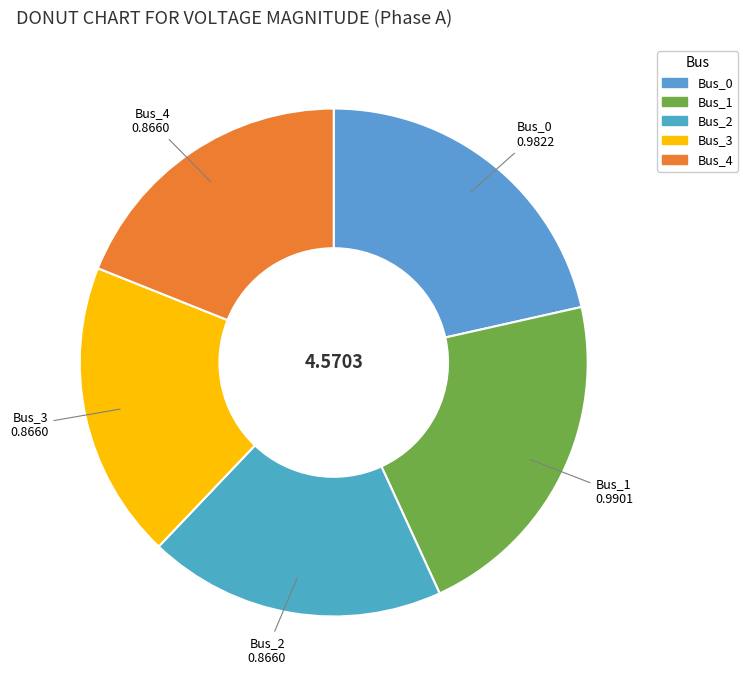

Between Bus_3 and Bus_1, which is larger?

Bus_1